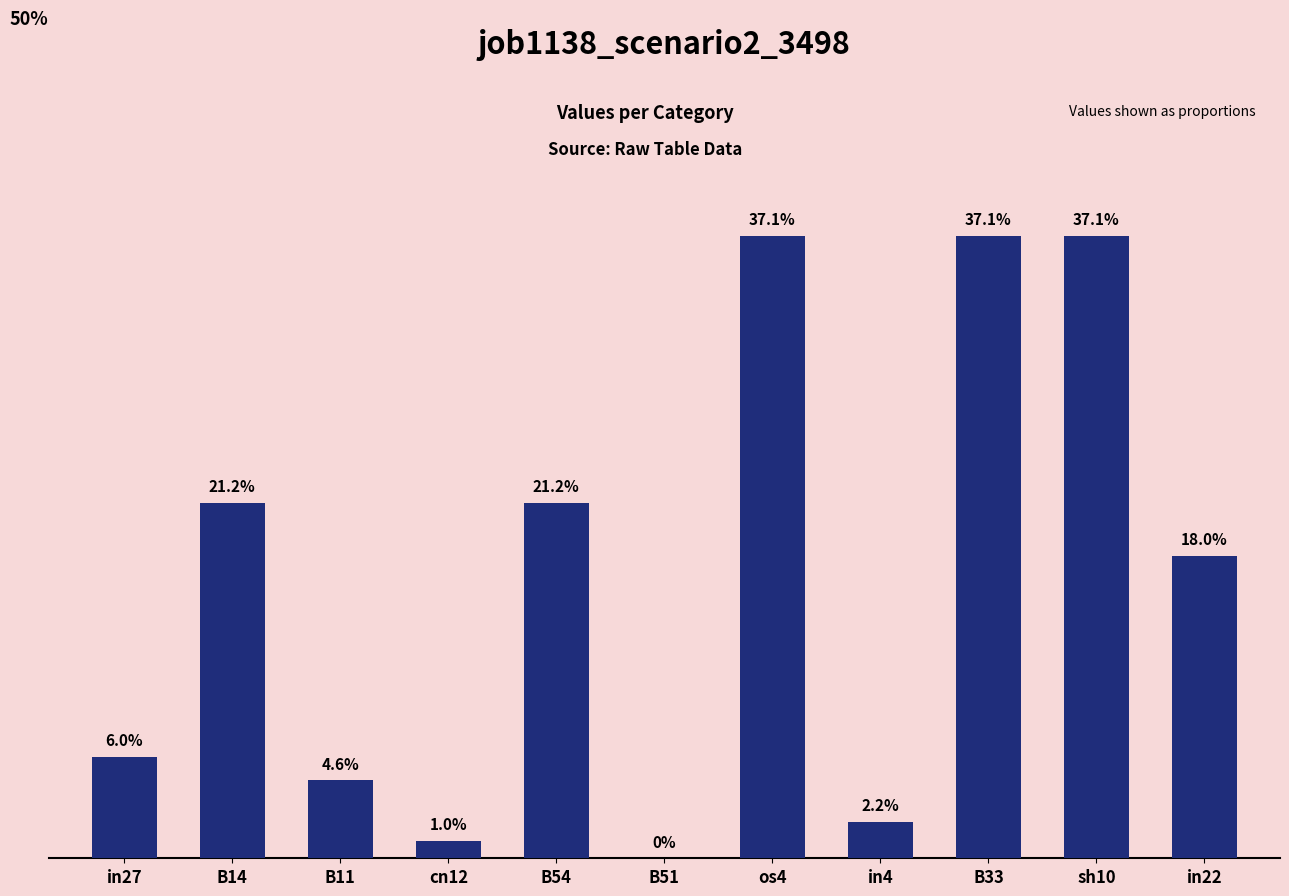

What is the label of the 11th bar from the right?

in27